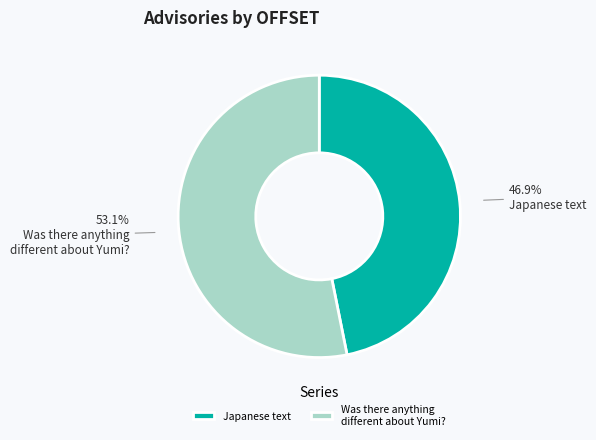

Does any single category account for the majority?

Yes